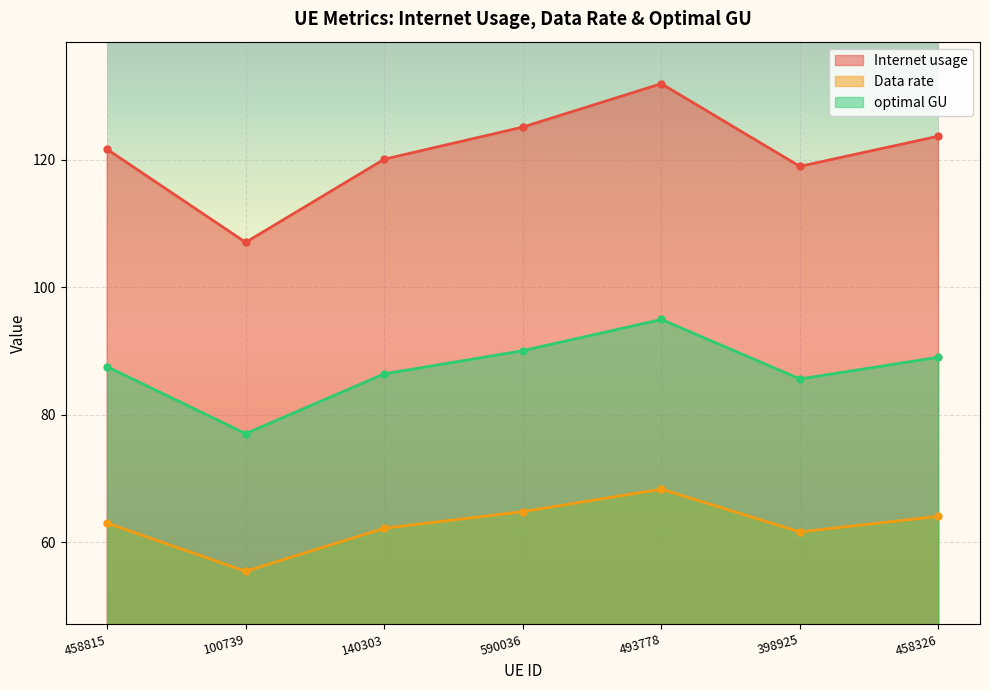

List the labels in order of Internet usage value, smallest first.

100739, 398925, 140303, 458815, 458326, 590036, 493778